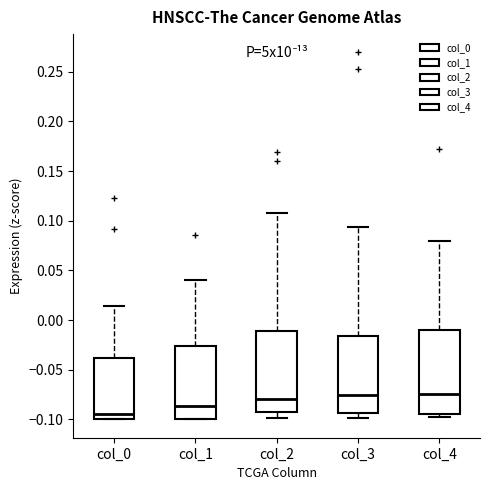

Reading left to right, read every box against the y-axis: the position of its median line, the range the box covers, and the ends of its whiskers. The values are not printed on the chart, so give them approximately, as read against the axis.

col_0: median -0.095, box -0.100 to -0.040, whiskers -0.100 to 0.015
col_1: median -0.085, box -0.100 to -0.025, whiskers -0.100 to 0.040
col_2: median -0.080, box -0.095 to -0.010, whiskers -0.100 to 0.110
col_3: median -0.075, box -0.095 to -0.015, whiskers -0.100 to 0.095
col_4: median -0.075, box -0.095 to -0.010, whiskers -0.100 to 0.080